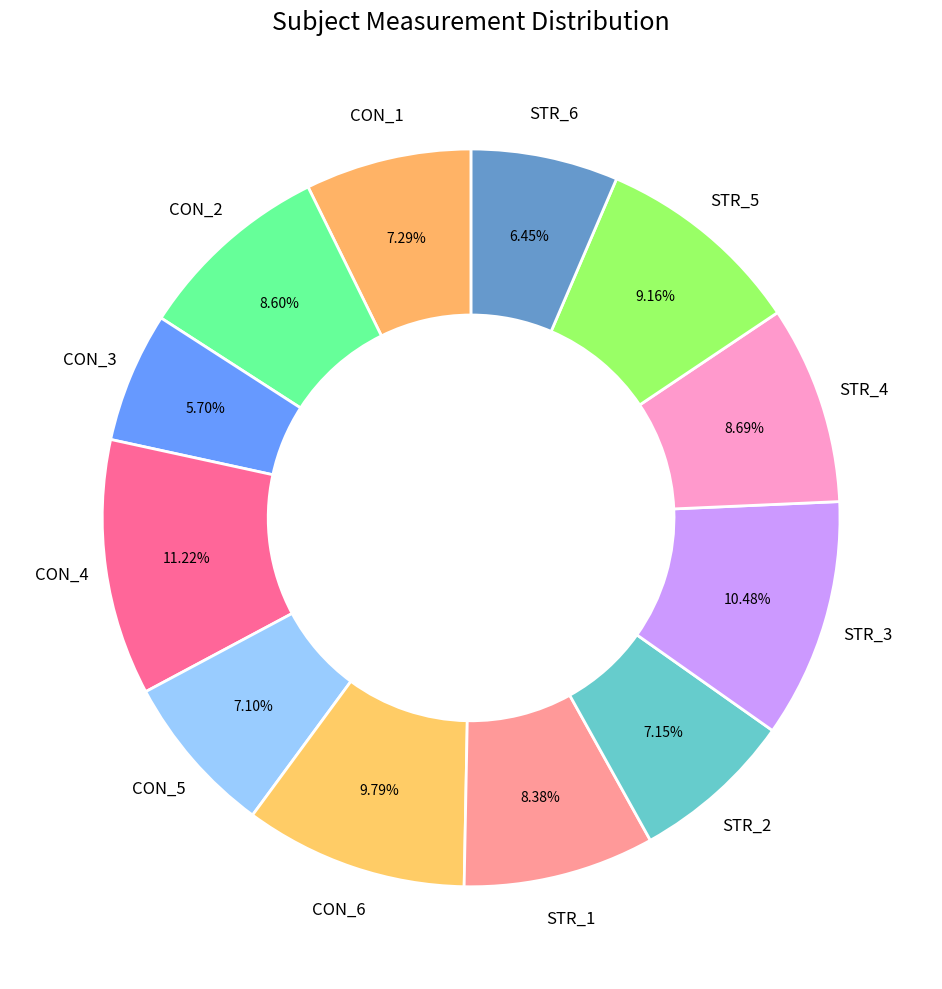

What is the ratio of the value at STR_1 to the value at STR_5?

0.9